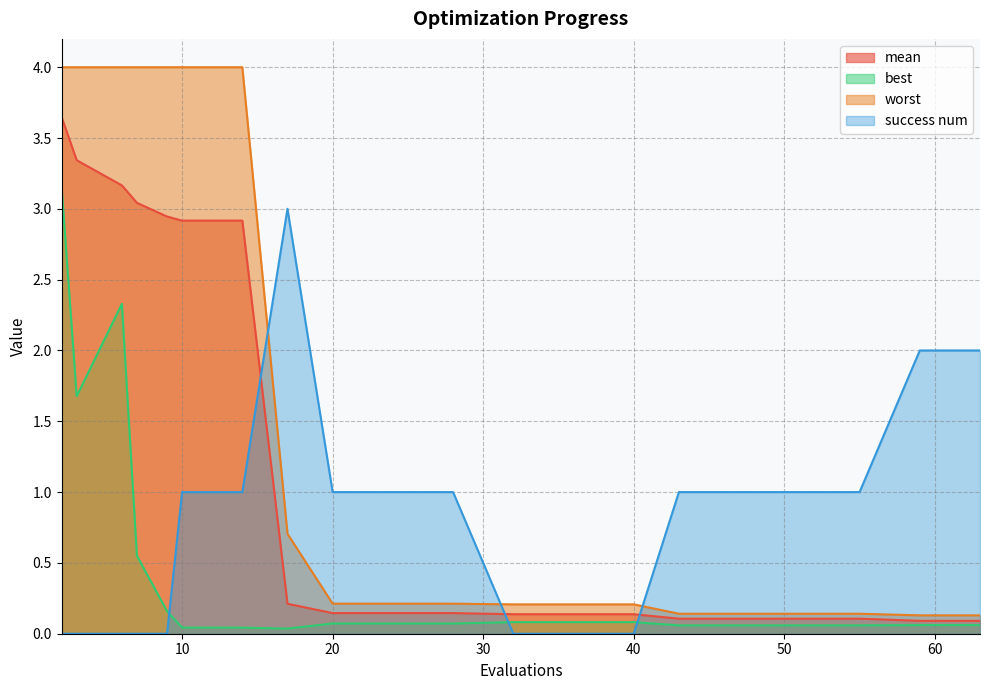

What is the value of the mean point at the 11th from the left?

0.1